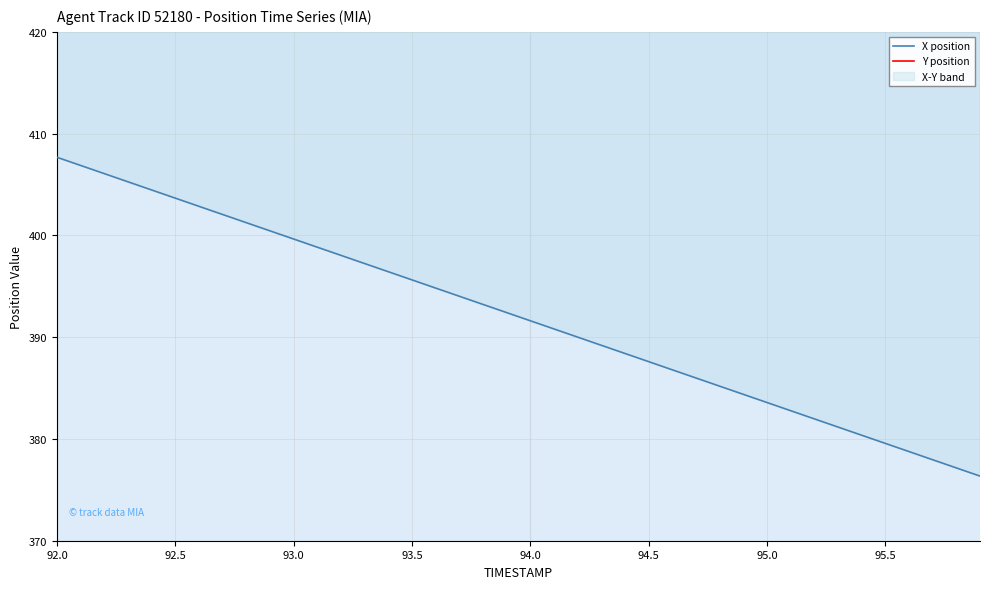

What is the difference between the maximum and minimum values in the X position series?

31.3